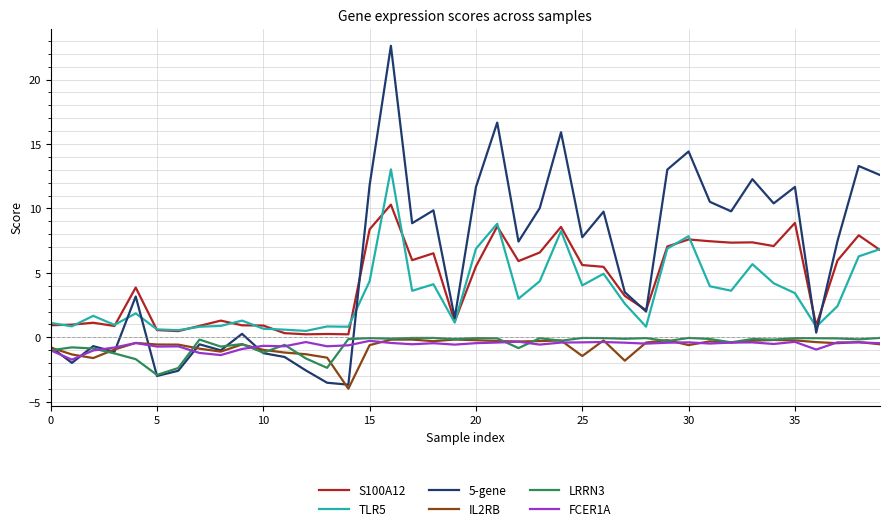

What is the maximum value for 5-gene?

22.6